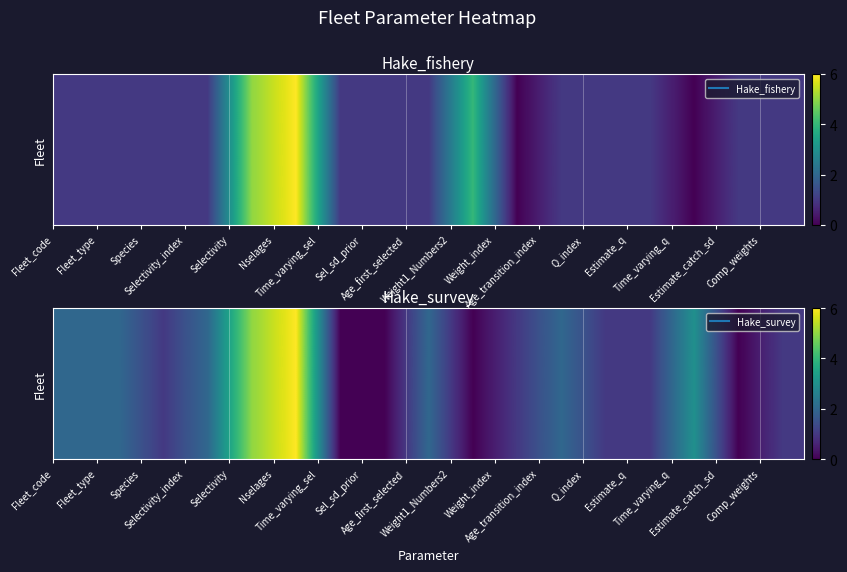

What is the maximum value shown in the chart?

6